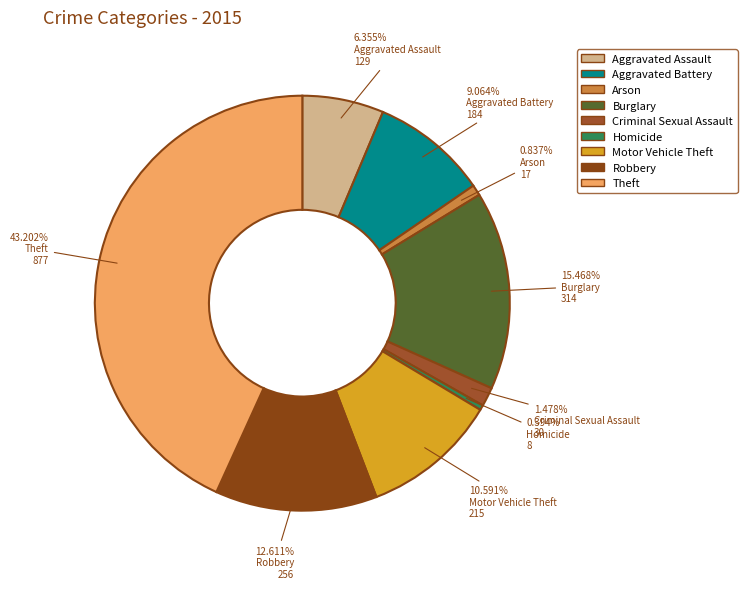

How many segments does this pie chart have?

9